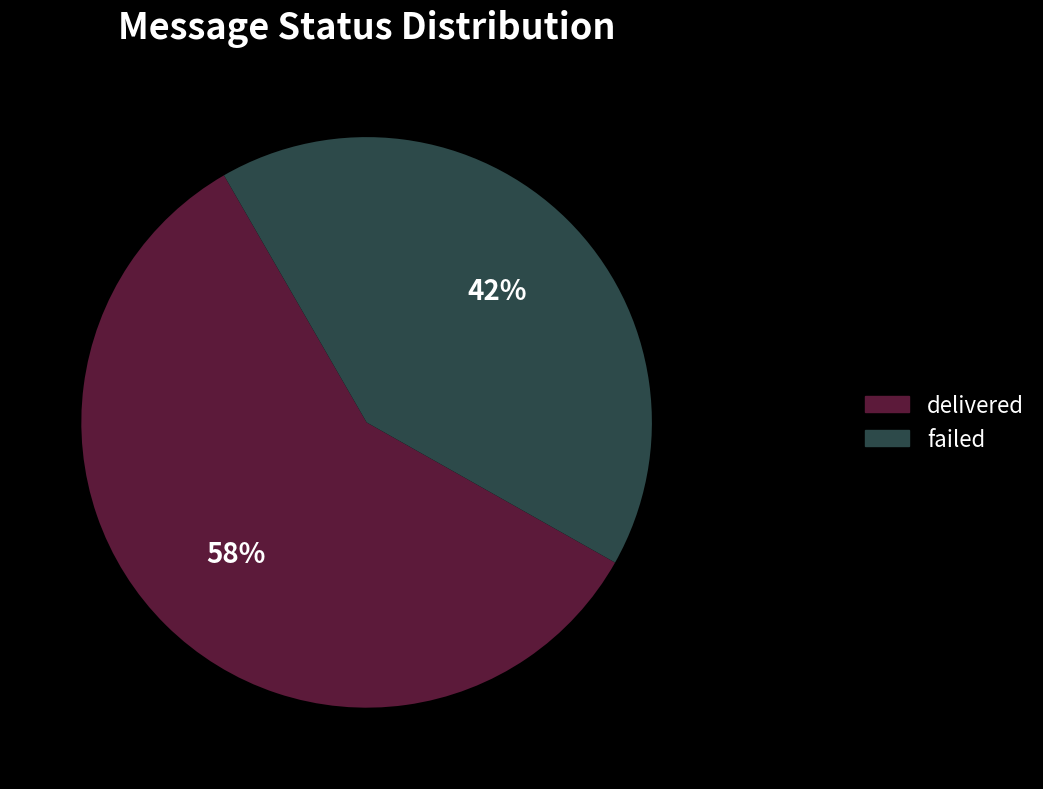

To the nearest percent, what is the average slice percentage?

50%